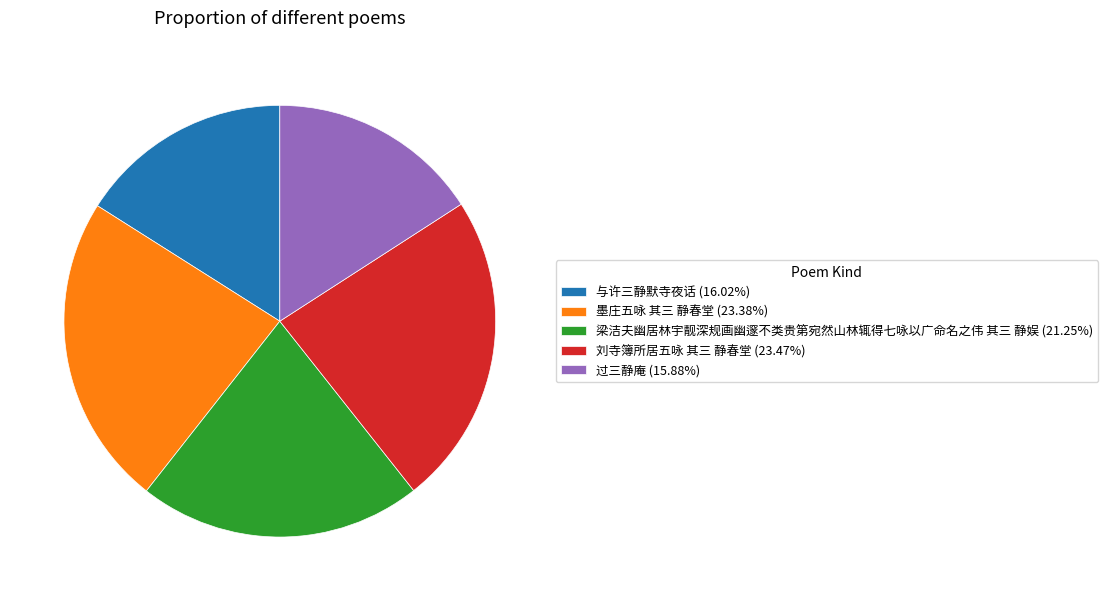

What is the ratio of the value at 过三静庵 (15.88%) to the value at 与许三静默寺夜话 (16.02%)?

1.0